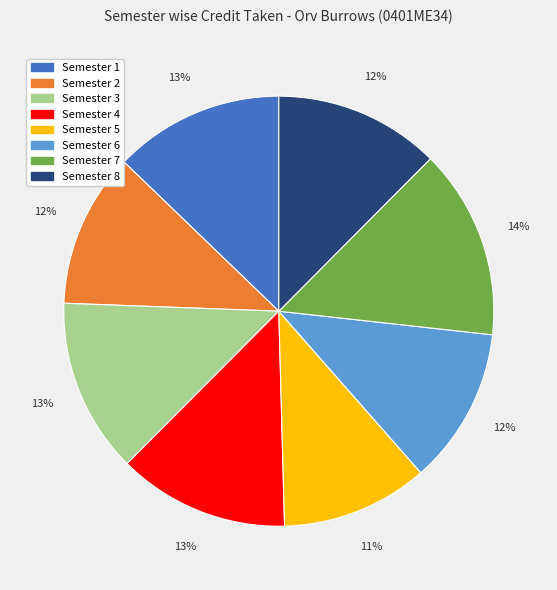

What is the largest slice in the pie chart?

Semester 7